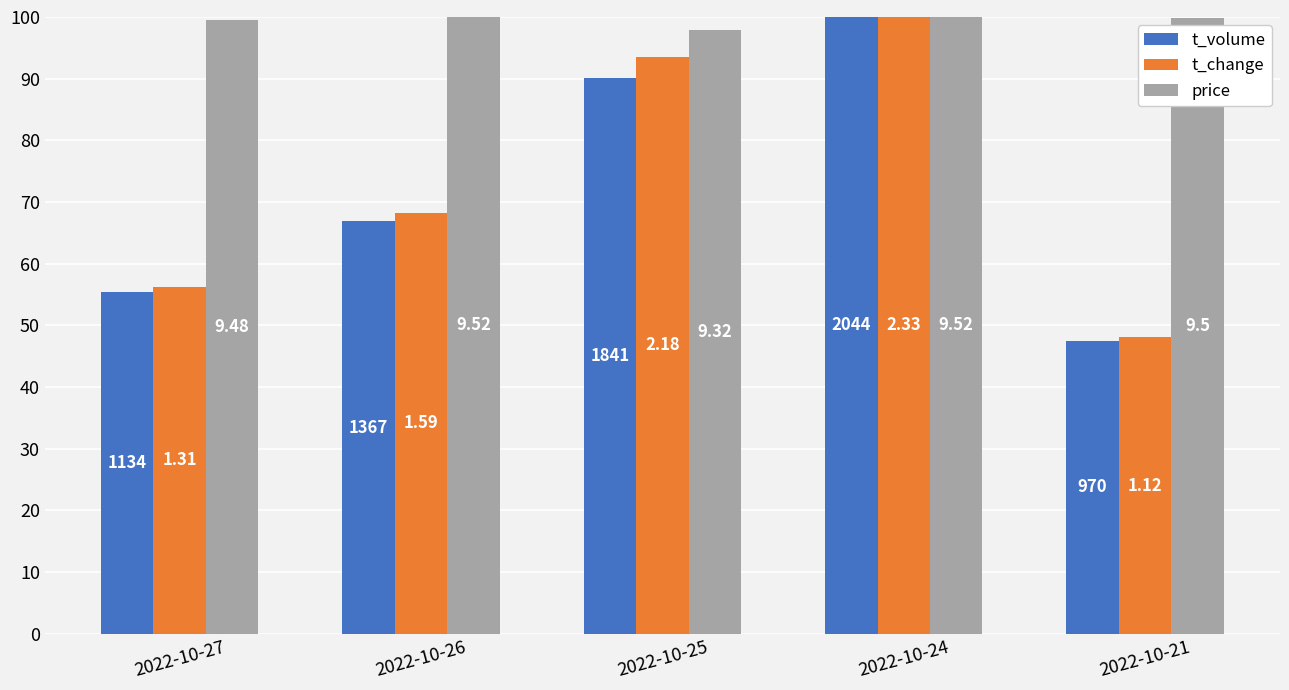

What are all the series names shown in the legend?

t_volume, t_change, price